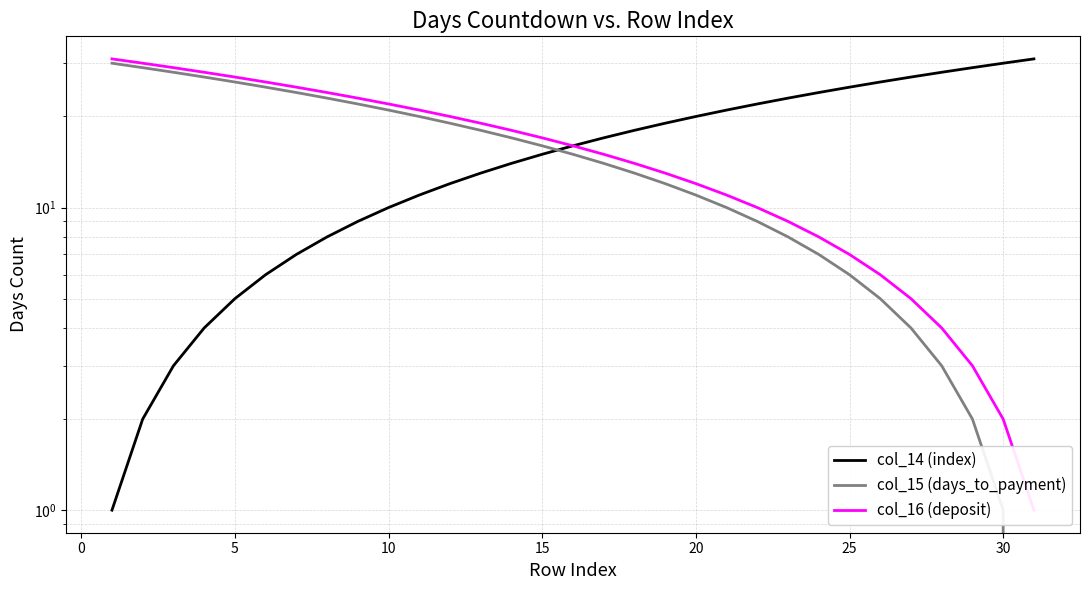

What is the sum of all col_16 (deposit) values?

496